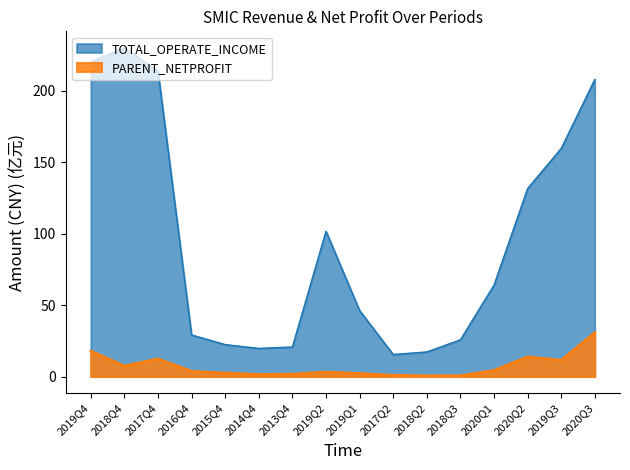

What is the total value across all series at 2016Q4?

32.9